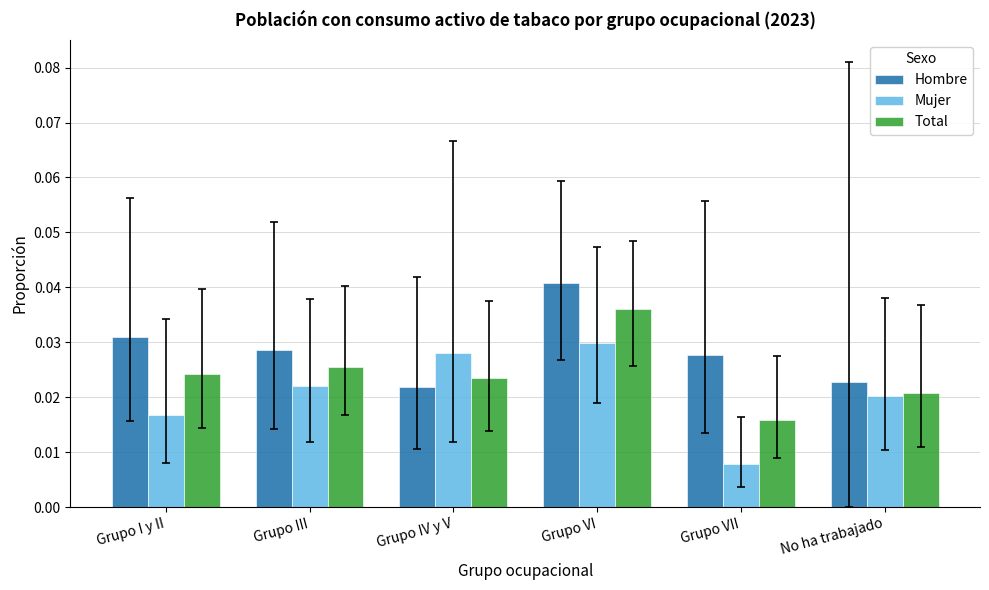

Which series changed the most between Grupo I y II and Grupo VII?

Mujer